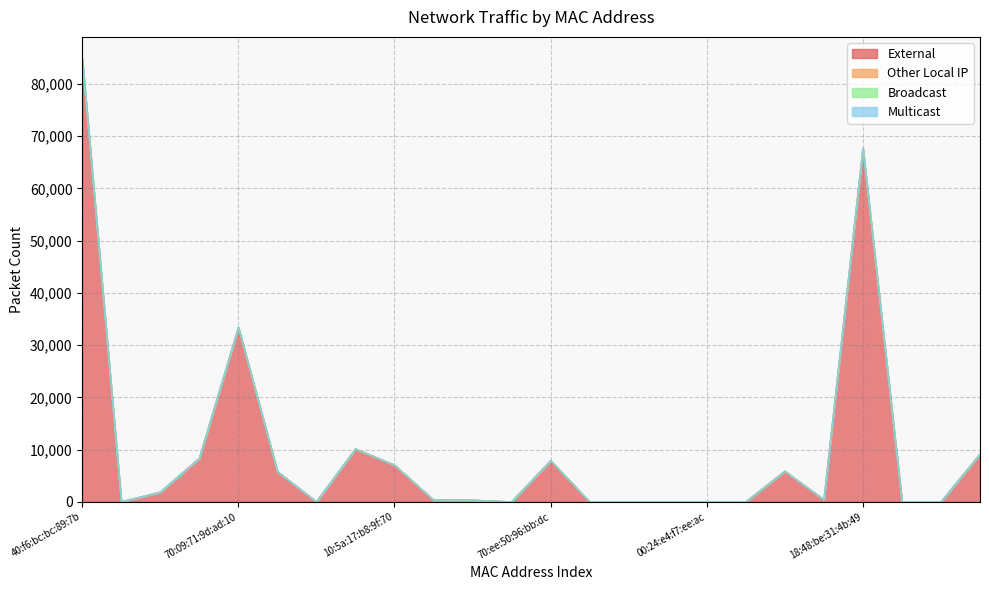

Reading left to right, list all the values displayed in this chart.

External: 84770	0	1864	8340	33422	5769	0	10130	7034	338	322	0	7876	0	0	0	0	0	5869	406	67682	0	0	9138
Other Local IP: 0	0	0	0	0	0	0	0	0	0	0	0	0	0	0	0	0	0	0	0	0	0	0	0
Broadcast: 0	0	0	0	0	0	0	0	0	0	0	0	0	0	0	0	0	0	0	0	0	0	0	0
Multicast: 0	0	0	0	0	0	0	0	0	0	0	0	0	0	0	0	0	0	0	0	0	0	0	0